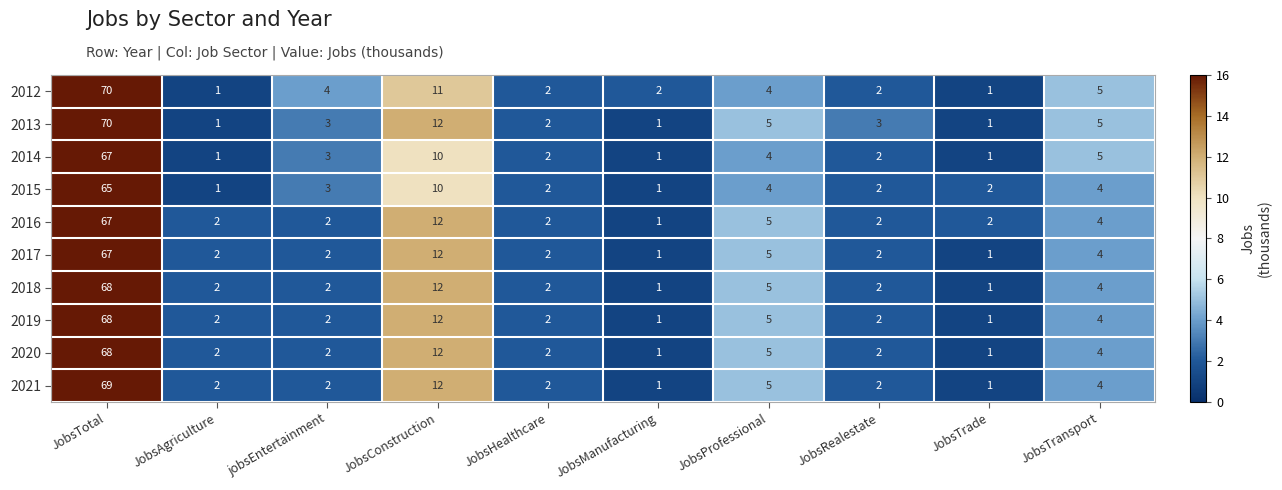

True or false: 2015 has a value of 3 at jobsEntertainment.

True